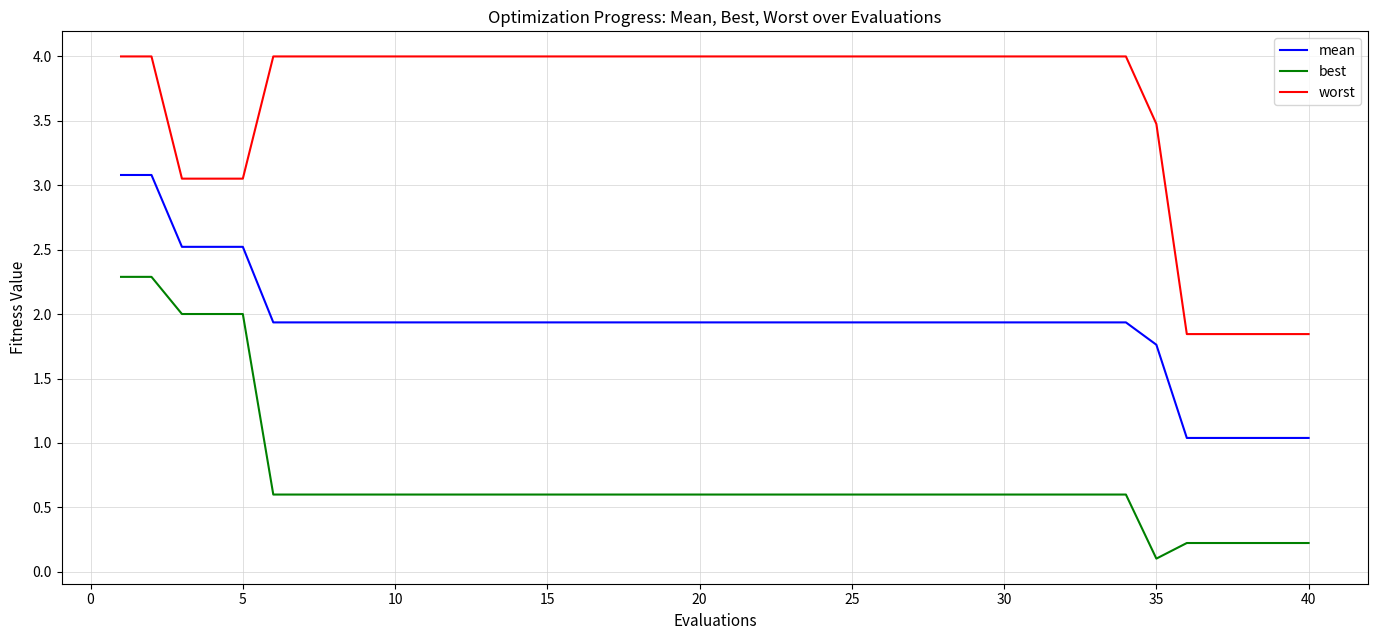

List the series in order of their peak value, highest first.

worst, mean, best